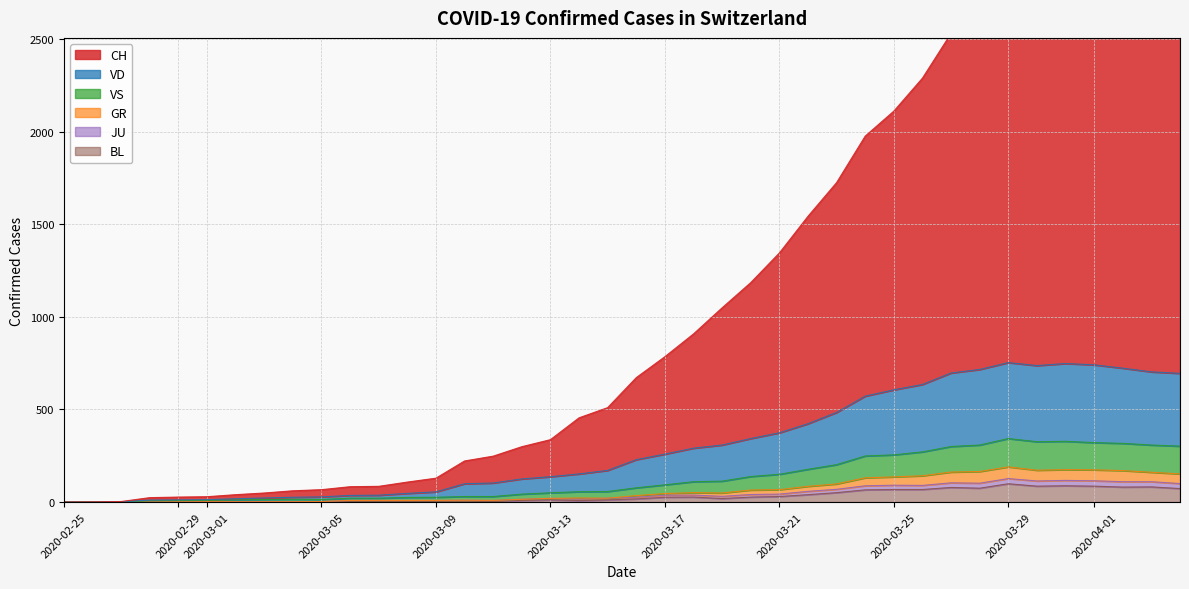

Which category has the lowest value in the CH series?

2020-02-25